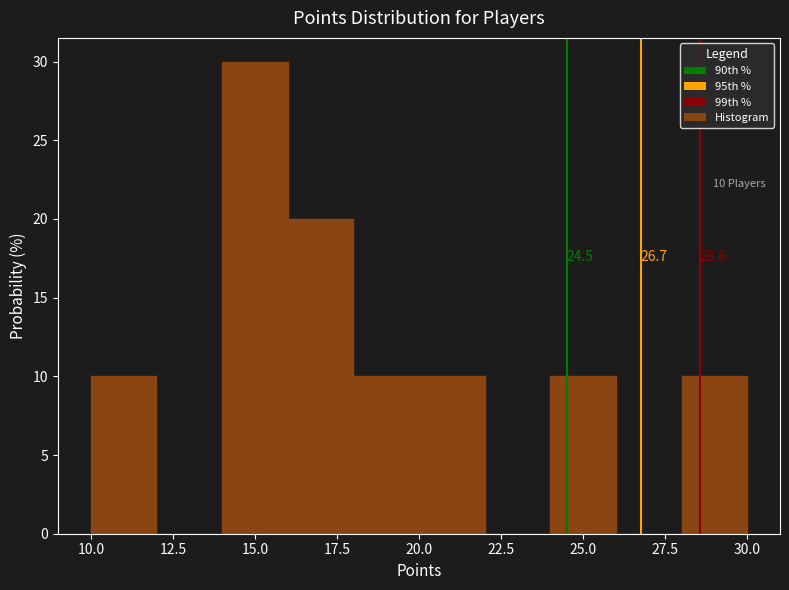

Over which range of the x-axis is the bar tallest?

14 to 16